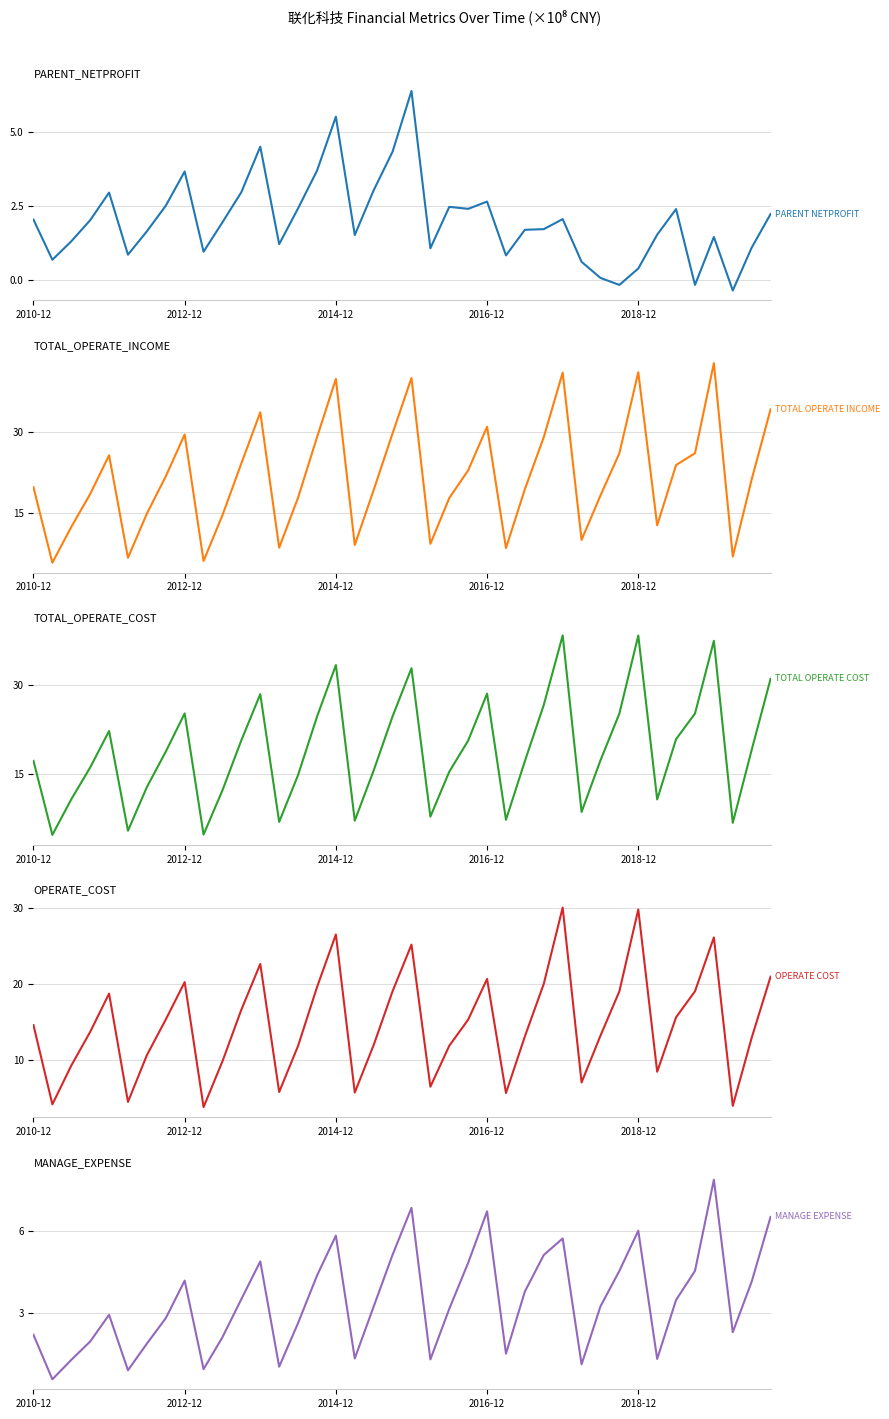

In OPERATE_COST, how many points are higher than both neighbors (excluding endpoints)?

9